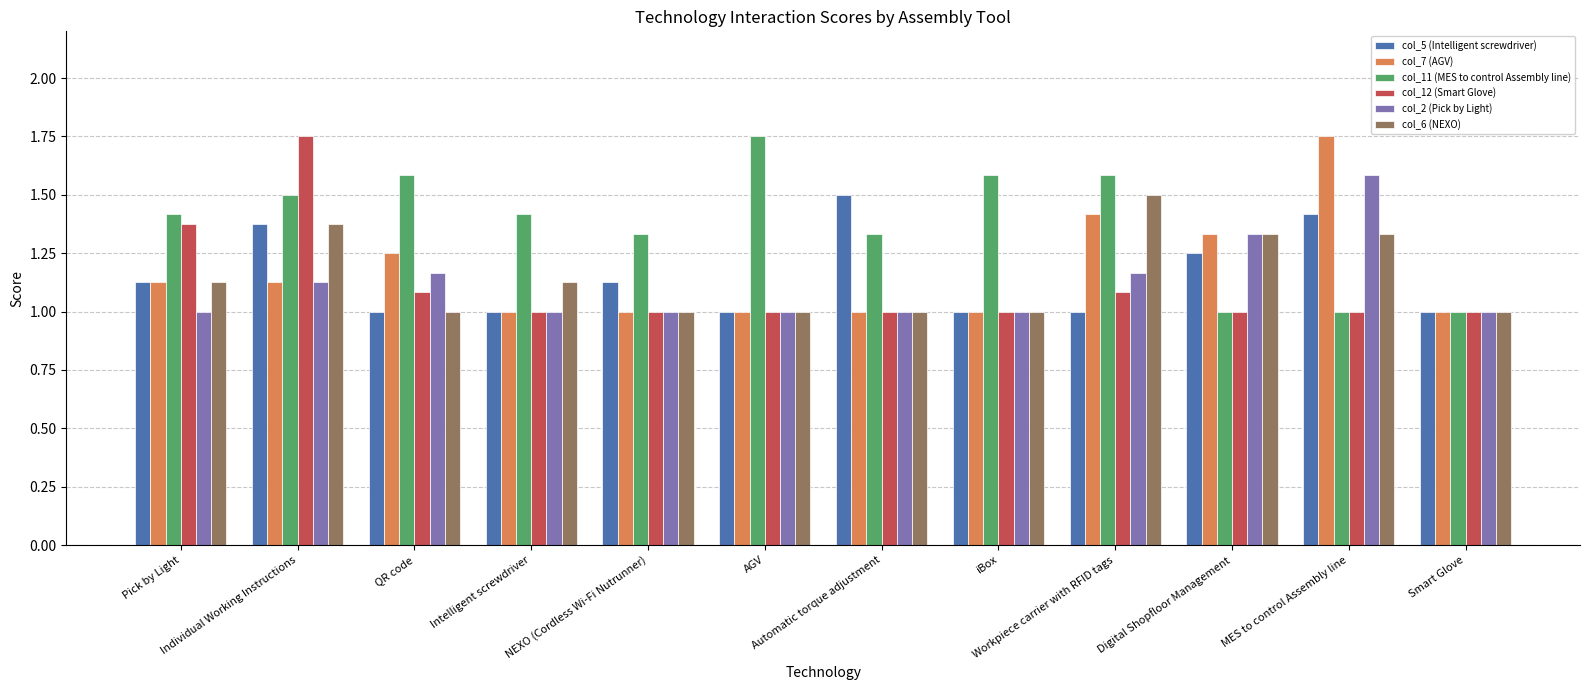

What is the minimum value shown in the chart?

1.0